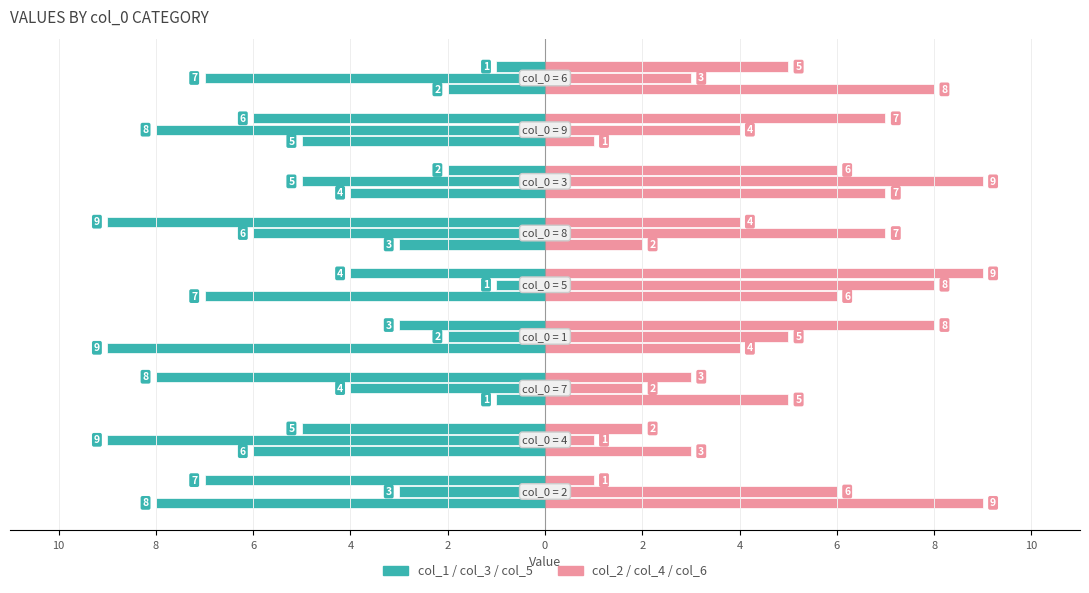

What is the maximum value for col_1/3/5 (teal)?

-1